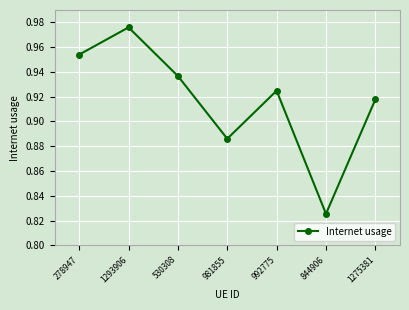

True or false: the data has more than 2 interior local peaks.

False